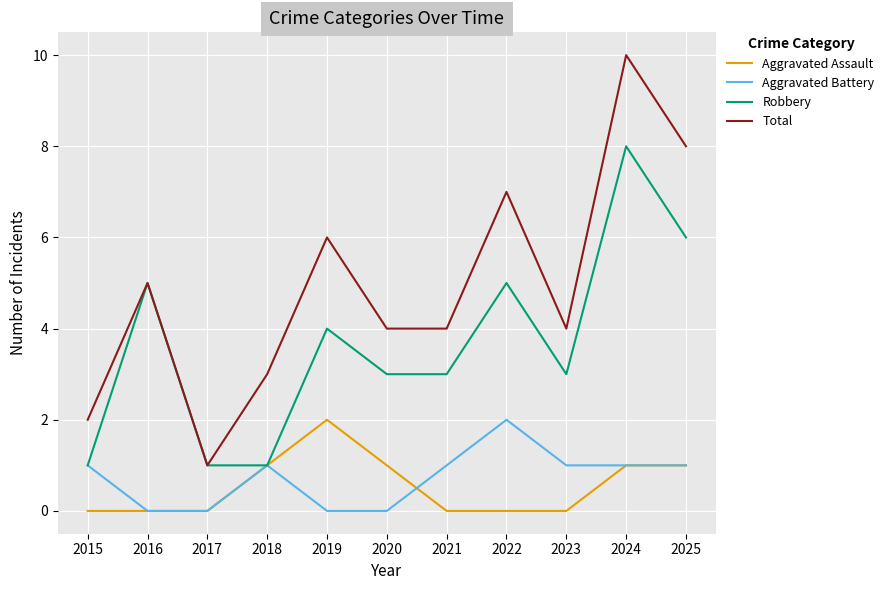

What are all the series names shown in the legend?

Aggravated Assault, Aggravated Battery, Robbery, Total